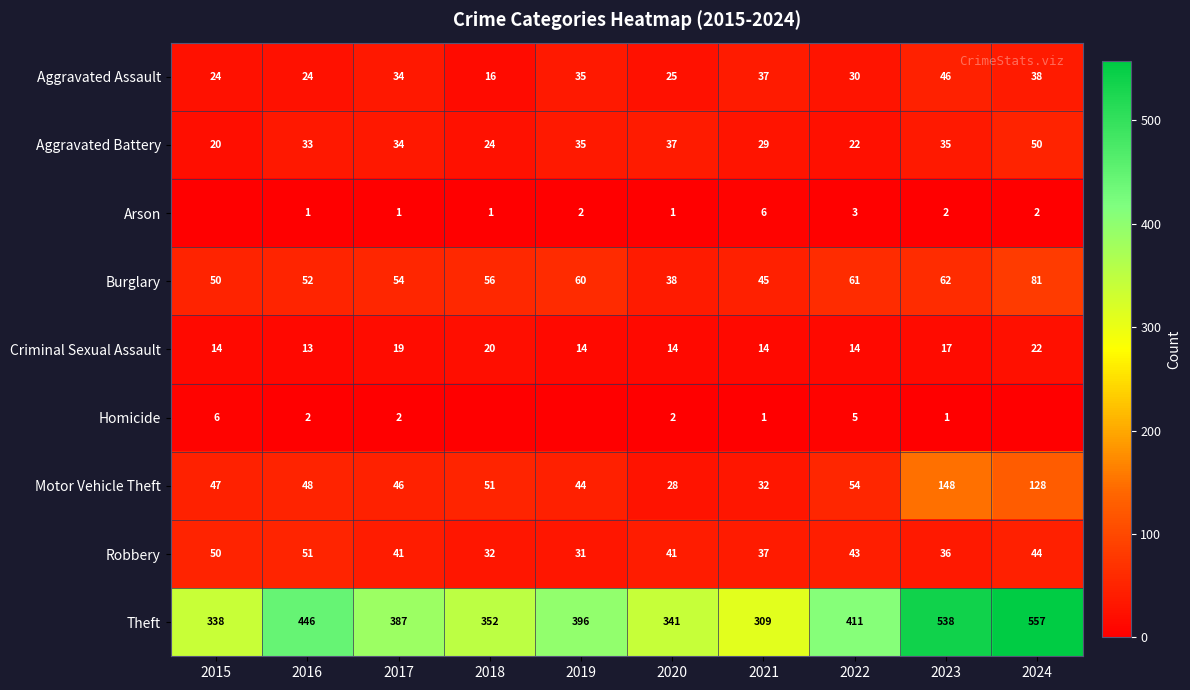

How many distinct data groups are displayed?

9